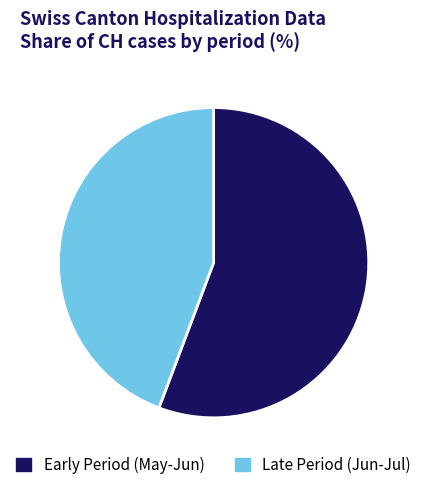

Rank the categories by value from highest to lowest.

Early Period (May-Jun), Late Period (Jun-Jul)